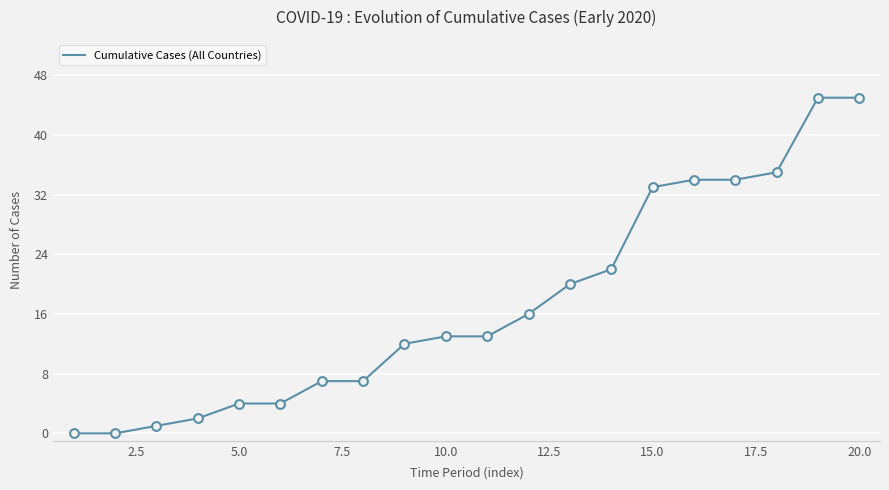

What is the difference between the maximum and minimum values?

45